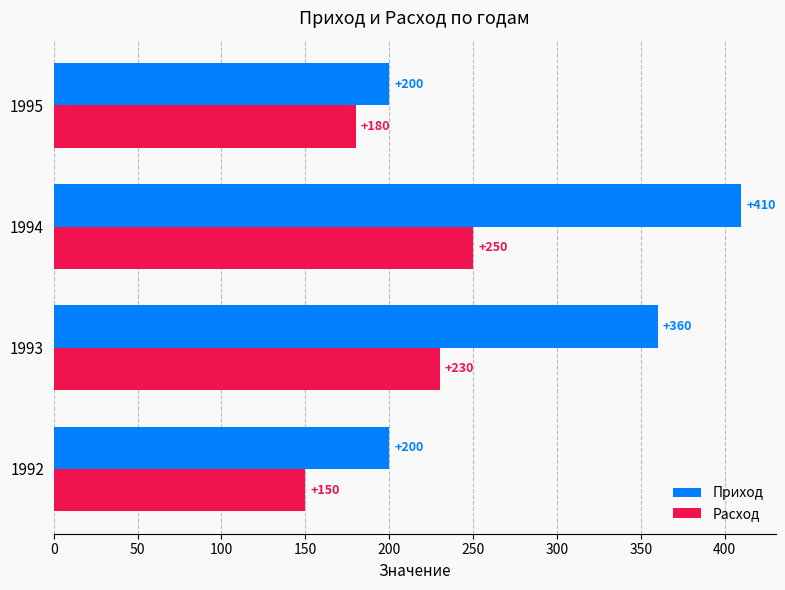

Rank the series by their average value, from highest to lowest.

Приход, Расход